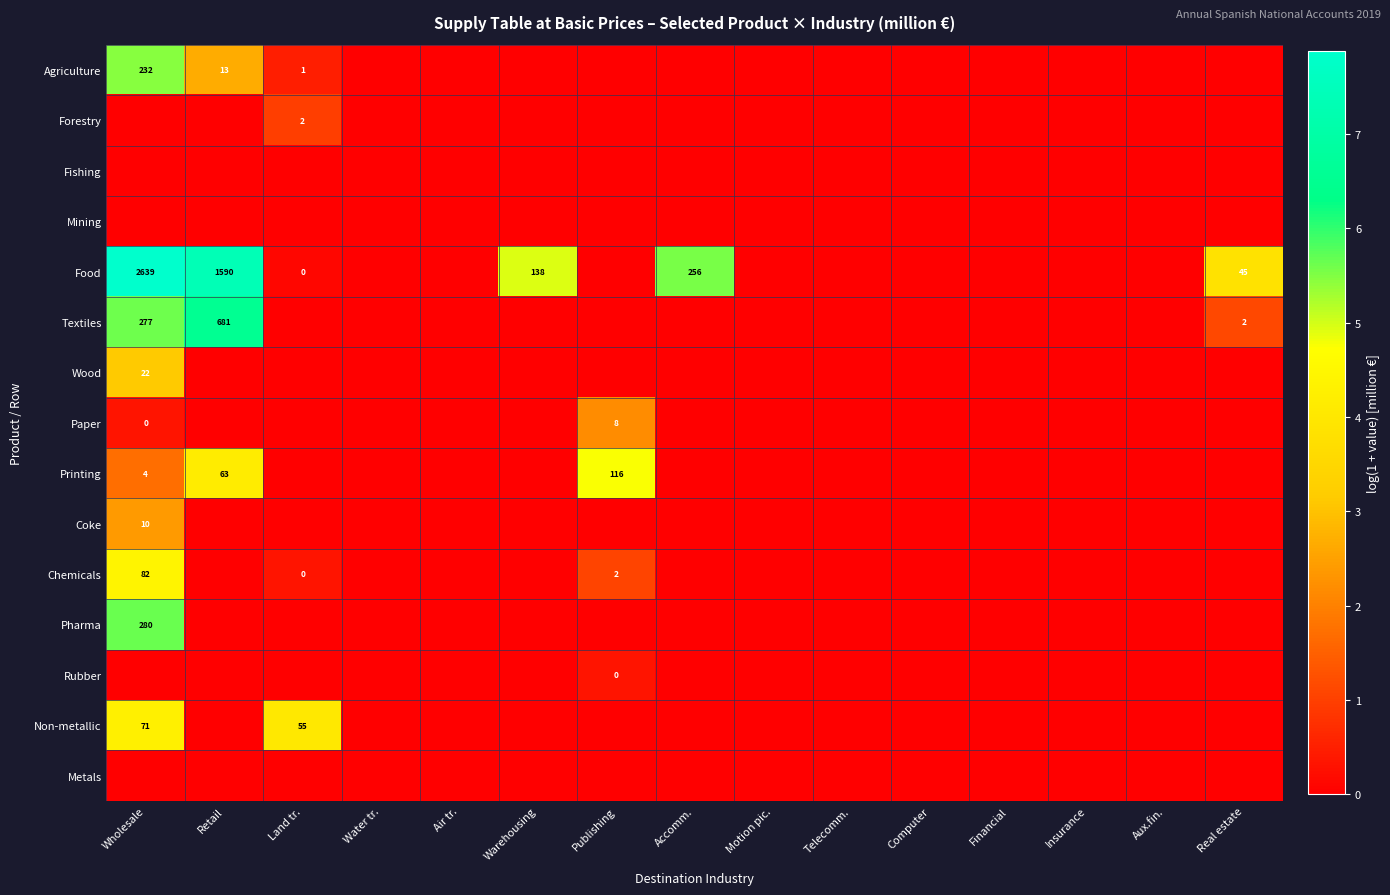

What is the difference between the maximum and second lowest values in the Coke series?

2.4